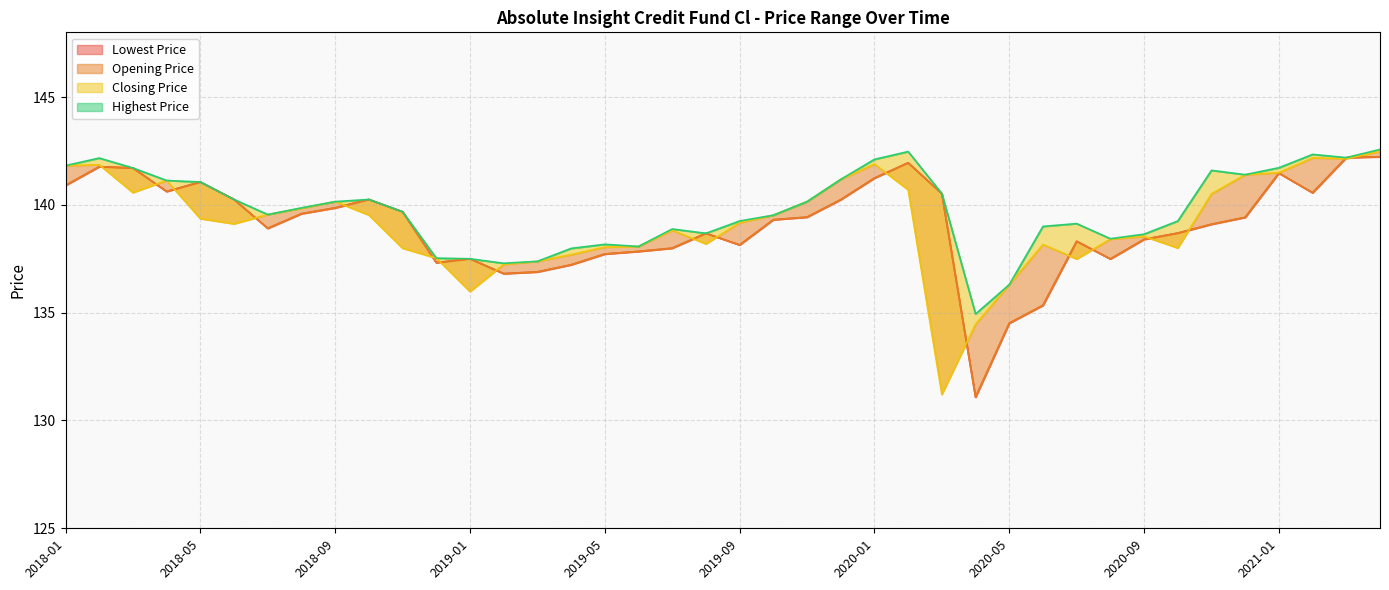

Reading left to right, extract all data points from this chart.

Lowest Price: 2018-01=140.9	2018-02=141.8	2018-03=141.7	2018-04=140.6	2018-05=141.1	2018-06=140.2	2018-07=138.9	2018-08=139.6	2018-09=139.9	2018-10=140.2	2018-11=139.7	2018-12=137.3	2019-01=137.5	2019-02=136.8	2019-03=136.9	2019-04=137.2	2019-05=137.7	2019-06=137.8	2019-07=138.0	2019-08=138.7	2019-09=138.1	2019-10=139.3	2019-11=139.4	2019-12=140.2	2020-01=141.2	2020-02=141.9	2020-03=140.5	2020-04=131.1	2020-05=134.5	2020-06=135.3	2020-07=138.3	2020-08=137.5	2020-09=138.4	2020-10=138.7	2020-11=139.1	2020-12=139.4	2021-01=141.5	2021-02=140.6	2021-03=142.2	2021-04=142.2
Opening Price: 2018-01=140.9	2018-02=141.8	2018-03=141.7	2018-04=140.6	2018-05=141.1	2018-06=140.2	2018-07=138.9	2018-08=139.6	2018-09=139.9	2018-10=140.2	2018-11=139.7	2018-12=137.3	2019-01=137.5	2019-02=136.8	2019-03=136.9	2019-04=137.2	2019-05=137.7	2019-06=137.8	2019-07=138.0	2019-08=138.7	2019-09=138.1	2019-10=139.3	2019-11=139.4	2019-12=140.2	2020-01=141.2	2020-02=141.9	2020-03=140.5	2020-04=131.1	2020-05=134.5	2020-06=135.3	2020-07=138.3	2020-08=137.5	2020-09=138.4	2020-10=138.7	2020-11=139.1	2020-12=139.4	2021-01=141.5	2021-02=140.6	2021-03=142.2	2021-04=142.2
Closing Price: 2018-01=141.8	2018-02=141.9	2018-03=140.6	2018-04=141.1	2018-05=139.4	2018-06=139.1	2018-07=139.6	2018-08=139.8	2018-09=140.1	2018-10=139.5	2018-11=138.0	2018-12=137.5	2019-01=136.0	2019-02=137.2	2019-03=137.4	2019-04=137.7	2019-05=138.0	2019-06=138.1	2019-07=138.8	2019-08=138.2	2019-09=139.2	2019-10=139.5	2019-11=140.1	2019-12=141.2	2020-01=141.9	2020-02=140.7	2020-03=131.2	2020-04=134.5	2020-05=136.3	2020-06=138.2	2020-07=137.5	2020-08=138.4	2020-09=138.5	2020-10=138.0	2020-11=140.5	2020-12=141.4	2021-01=141.5	2021-02=142.2	2021-03=142.1	2021-04=142.5
Highest Price: 2018-01=141.8	2018-02=142.2	2018-03=141.7	2018-04=141.1	2018-05=141.1	2018-06=140.2	2018-07=139.6	2018-08=139.9	2018-09=140.1	2018-10=140.2	2018-11=139.7	2018-12=137.5	2019-01=137.5	2019-02=137.3	2019-03=137.4	2019-04=138.0	2019-05=138.2	2019-06=138.1	2019-07=138.9	2019-08=138.7	2019-09=139.2	2019-10=139.5	2019-11=140.1	2019-12=141.2	2020-01=142.1	2020-02=142.5	2020-03=140.5	2020-04=134.9	2020-05=136.3	2020-06=139.0	2020-07=139.1	2020-08=138.4	2020-09=138.6	2020-10=139.2	2020-11=141.6	2020-12=141.4	2021-01=141.7	2021-02=142.3	2021-03=142.2	2021-04=142.6